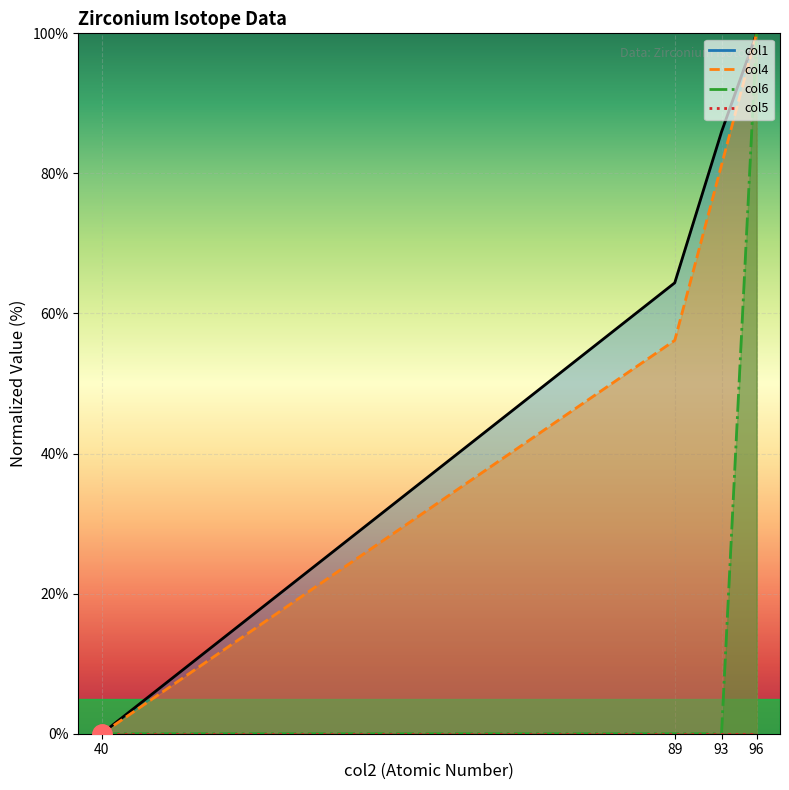

What is the value of the col1 point at the 3rd from the left?

85.9